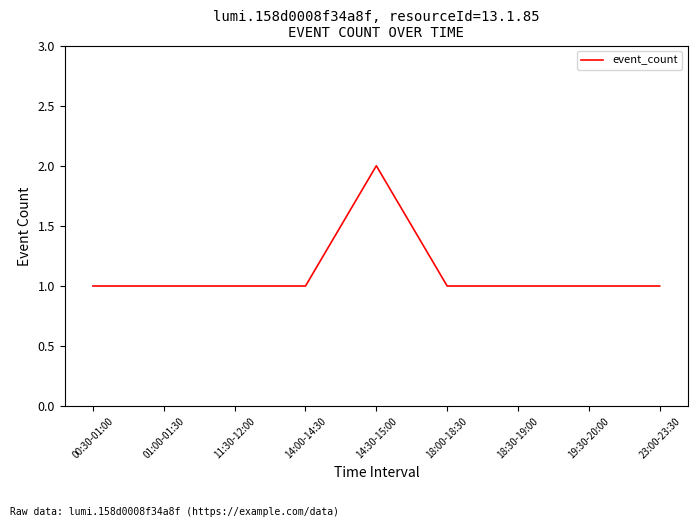

True or false: the data shows 2 at 14:00-14:30.

False